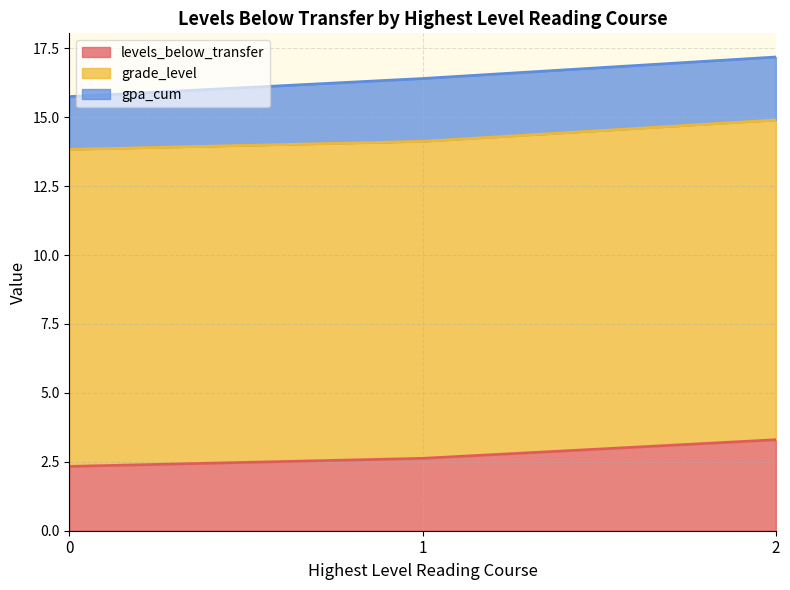

What is the average value of the levels_below_transfer series?

2.8